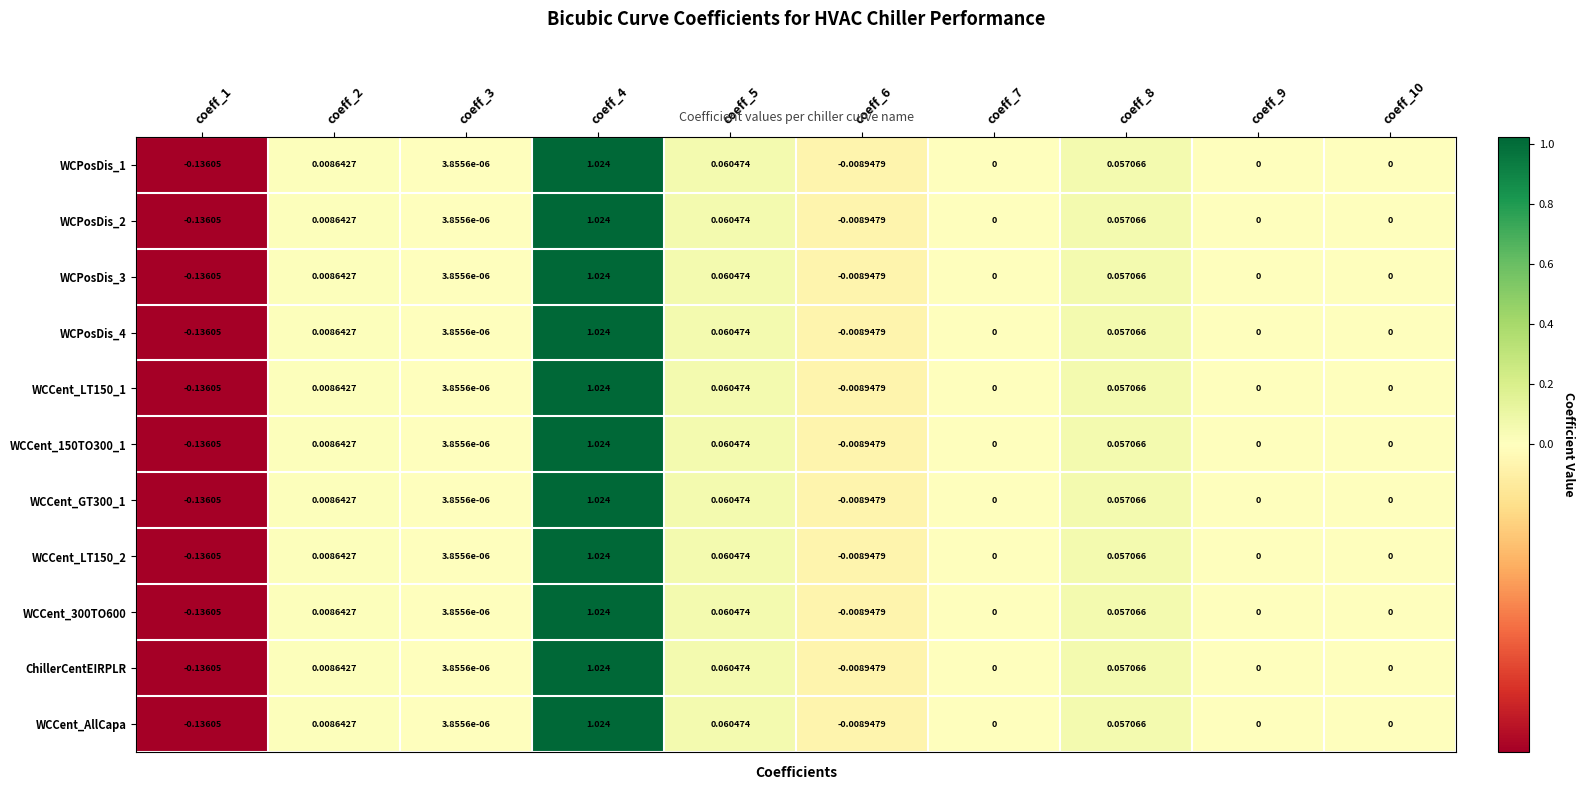

Is the value of WCCent_GT300_1 at coeff_5 greater than the value of WCPosDis_2 at coeff_4?

No